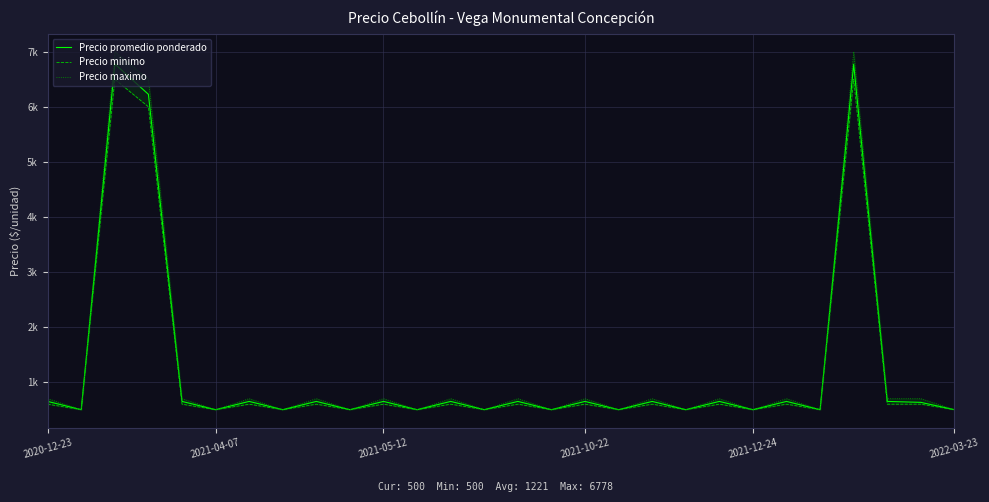

What is the difference between the maximum and second lowest values in the Precio maximo series?

6500